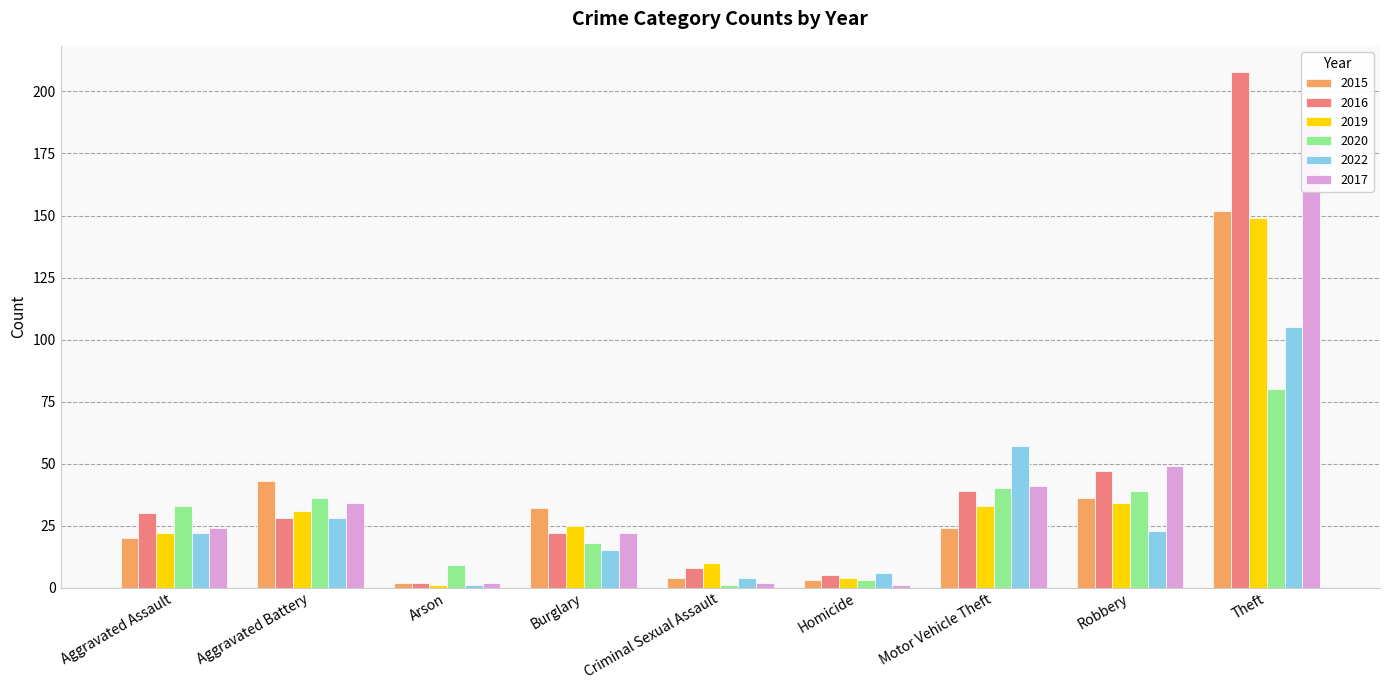

What is the minimum value for 2019?

1